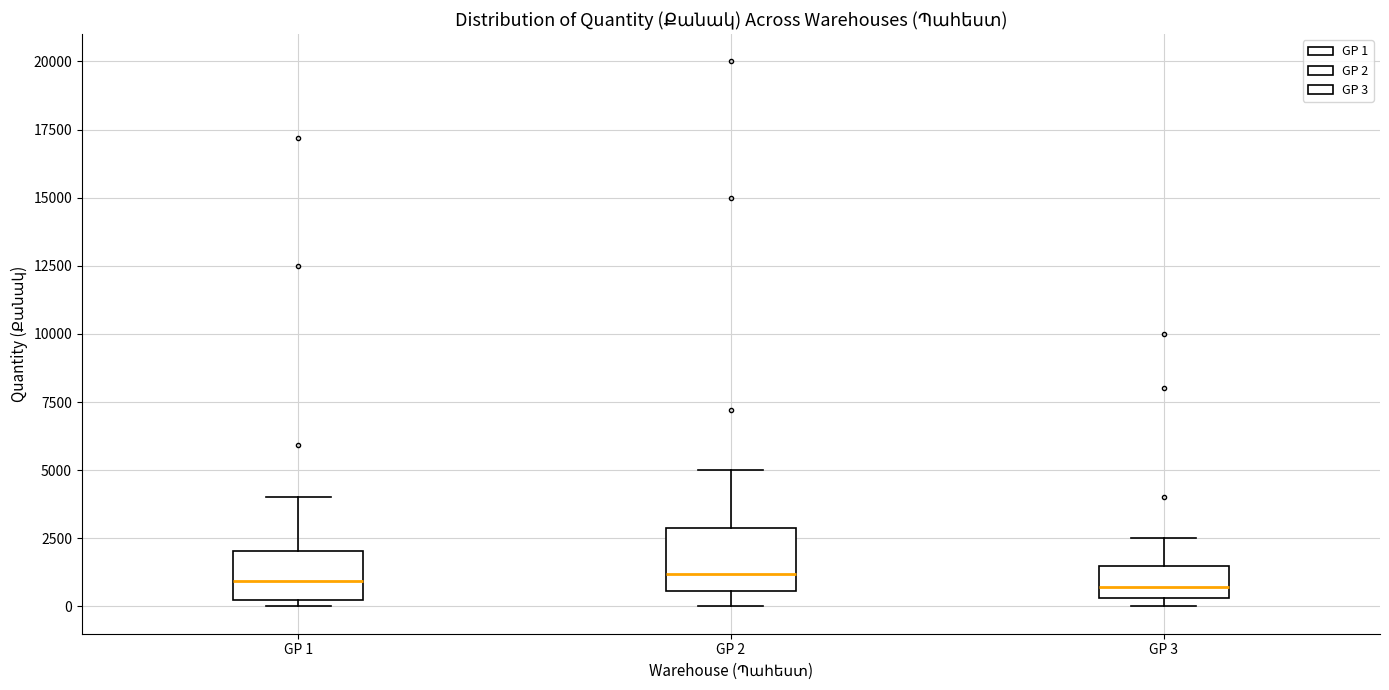

Reading left to right, read every box against the y-axis: the position of its median line, the range the box covers, and the ends of its whiskers. The values are not printed on the chart, so give them approximately, as read against the axis.

GP 1: median 1000, box 500 to 2000, whiskers 0 to 4000
GP 2: median 1000, box 500 to 3000, whiskers 0 to 5000
GP 3: median 500 (just above the box's lower edge), box 500 to 1500, whiskers 0 to 2500